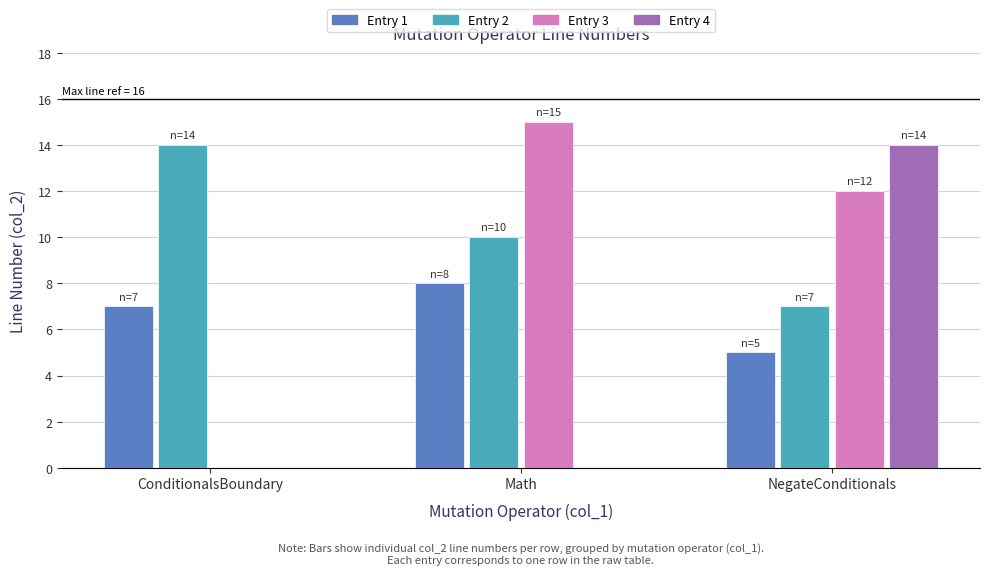

How many groups of bars are there?

3